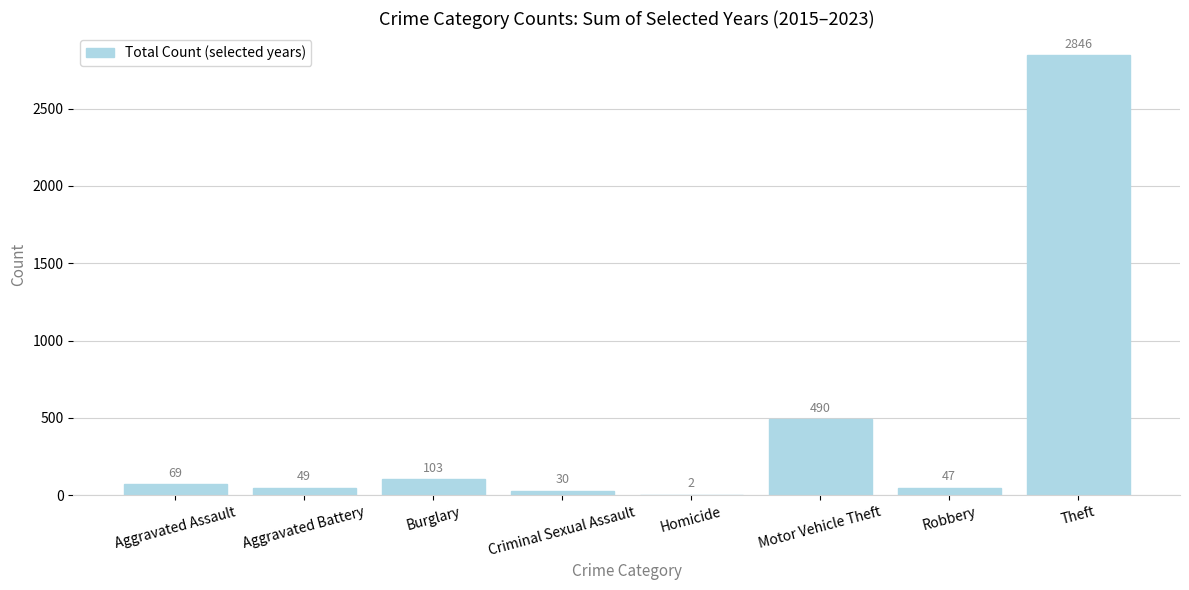

What value does the data have at Theft, to the nearest 10?

2850